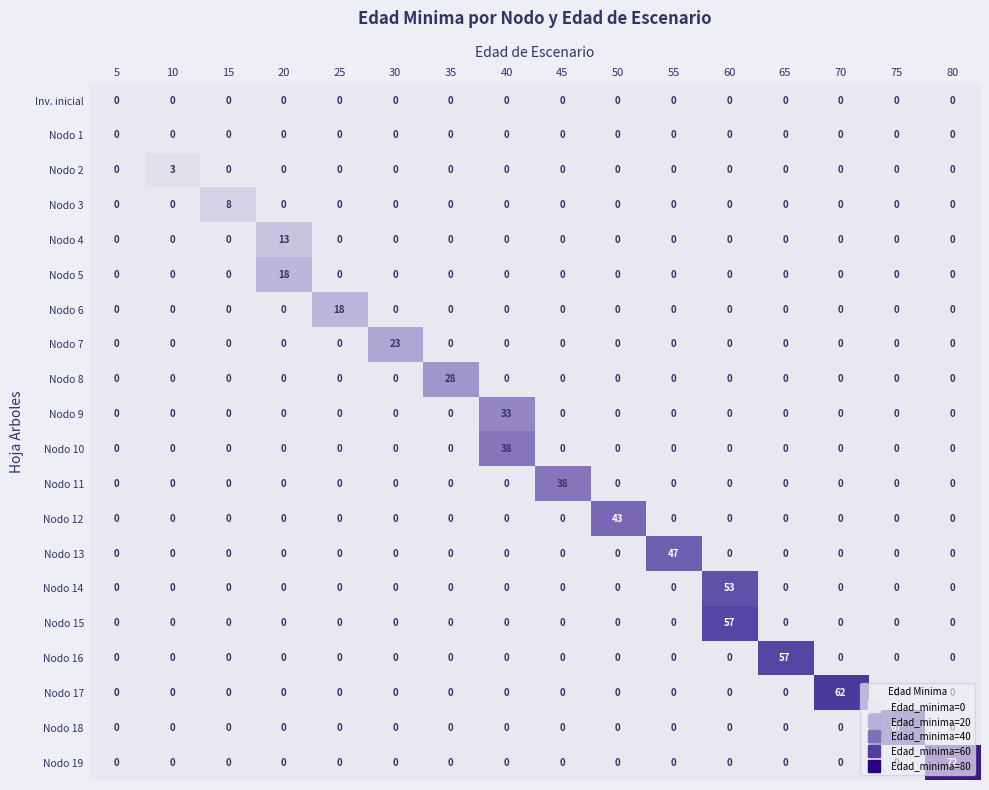

True or false: Nodo 8 has a value of 0 at 80.

True